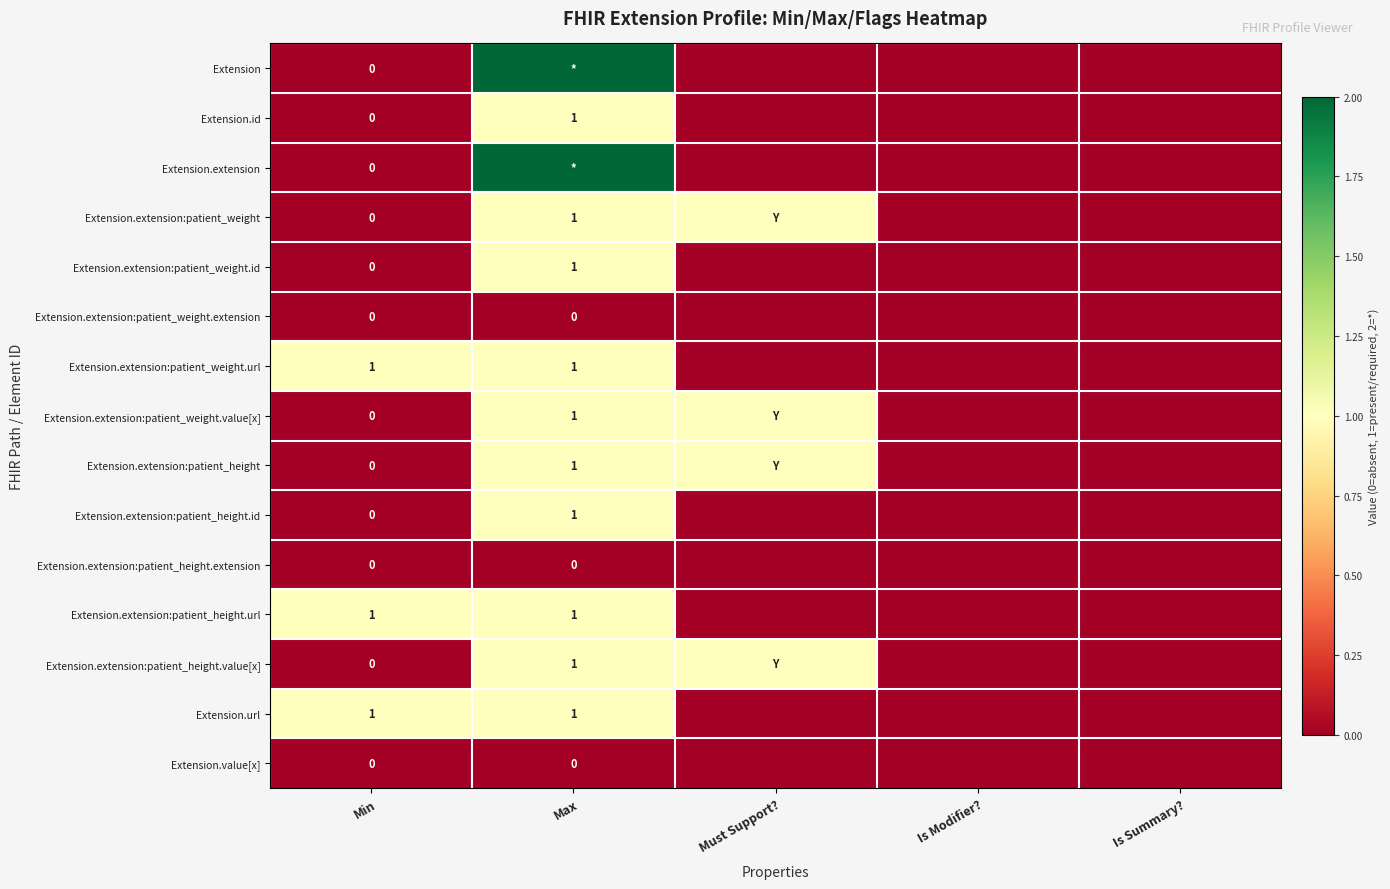

At how many categories does at least one series exceed 1?

1